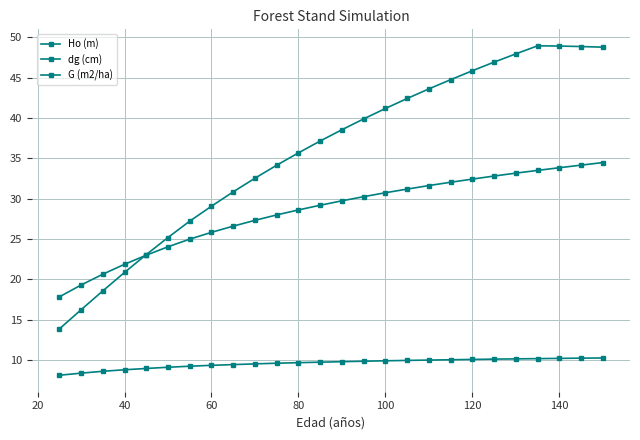

How many lines are shown in the chart?

3